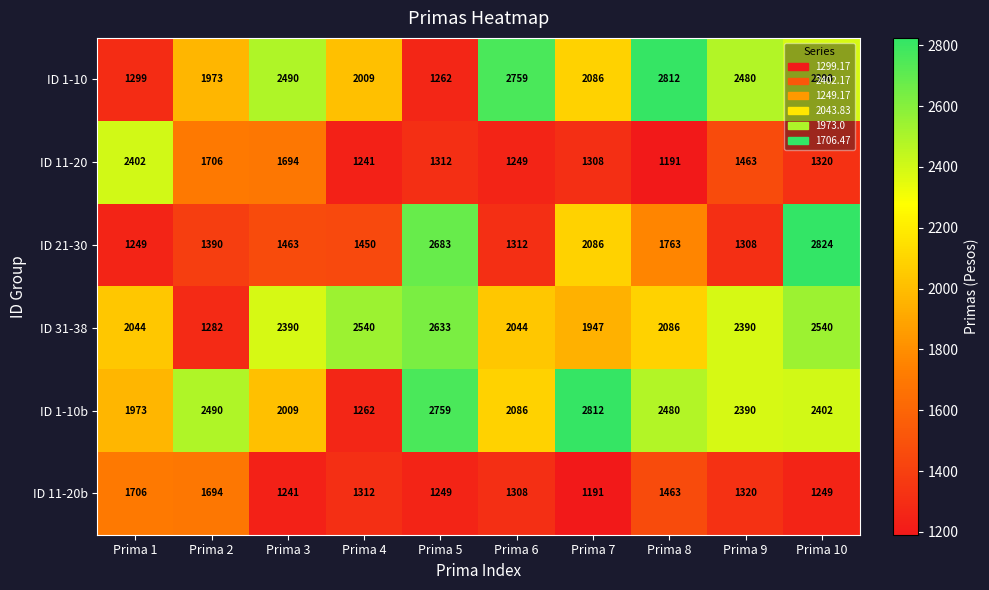

Between Prima 3 and Prima 6, which series saw the biggest shift?

ID 11-20